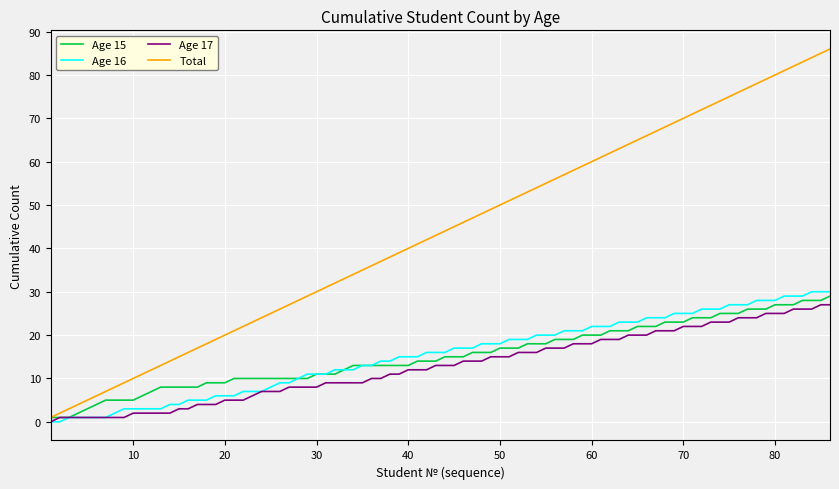

Which series has the largest total across all categories?

Total